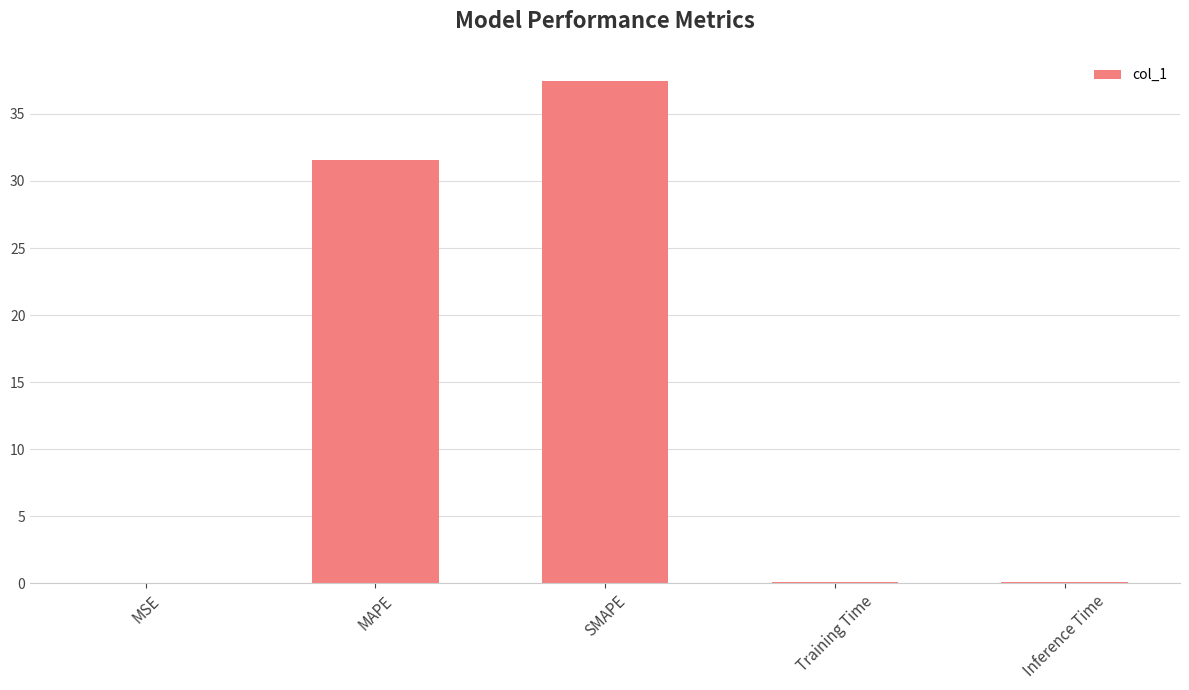

How many distinct data groups are displayed?

1